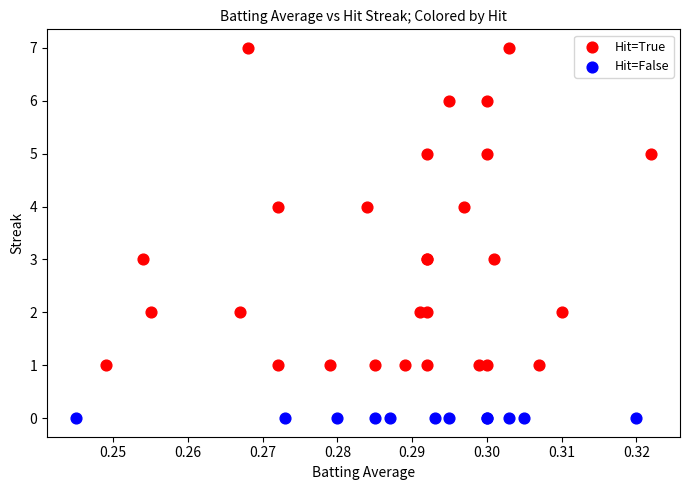

Which series contains the lowest Y value?

Hit=False